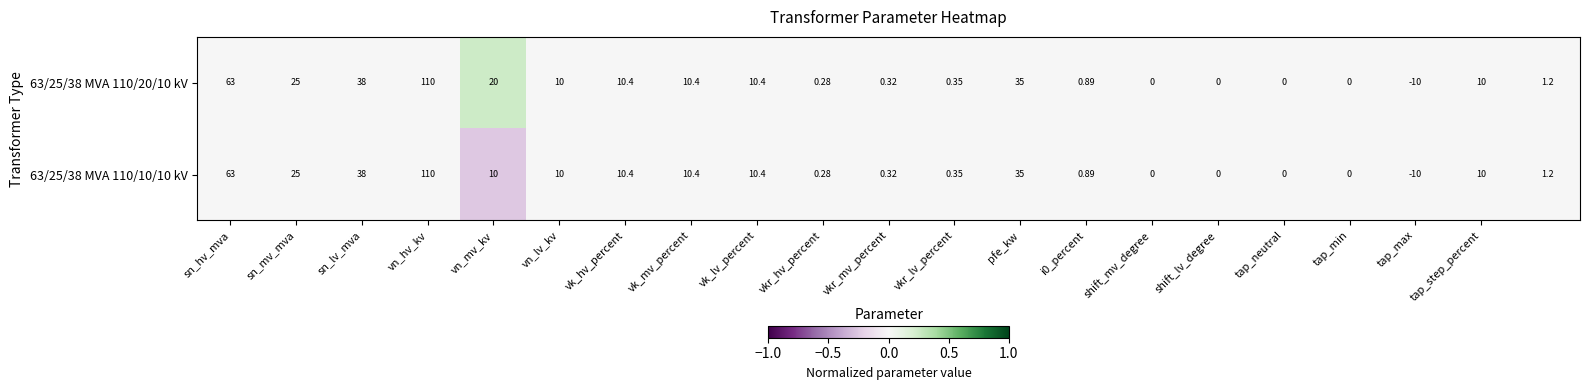

At which label does 63/25/38 MVA 110/10/10 kV first exceed 10?

sn_hv_mva